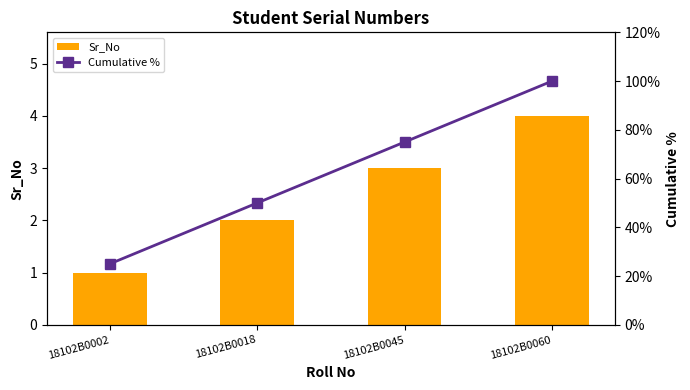

Which series has the largest total across all categories?

Cumulative %